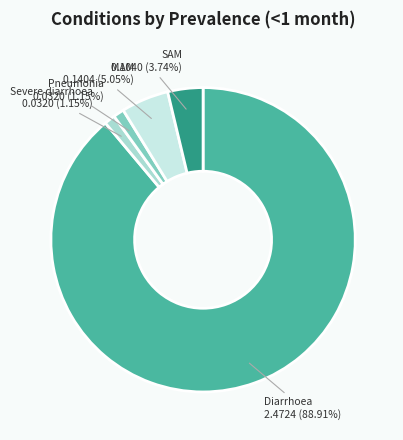

What is the total percentage of Pneumonia and Diarrhoea?

90.1%